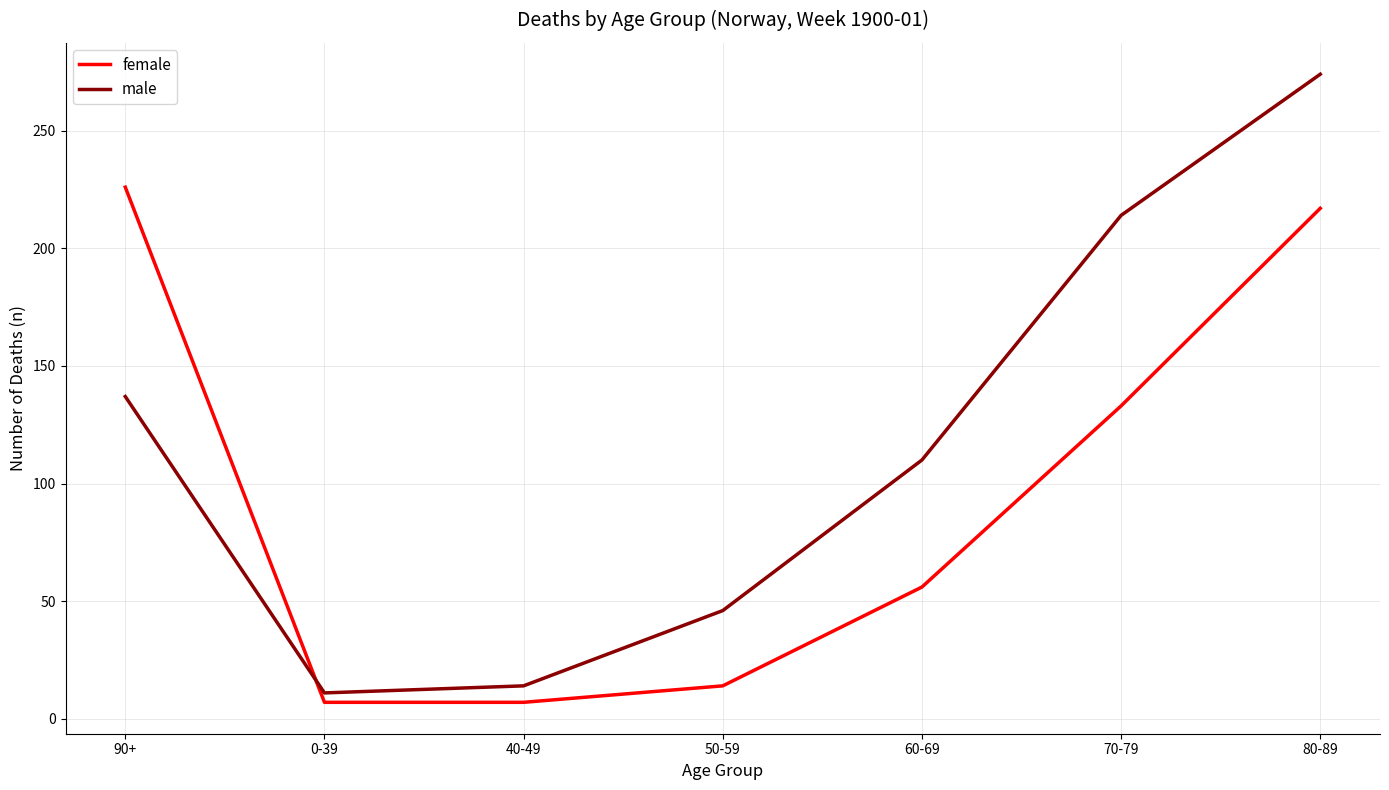

Is it true that male equals 110 at 60-69?

True